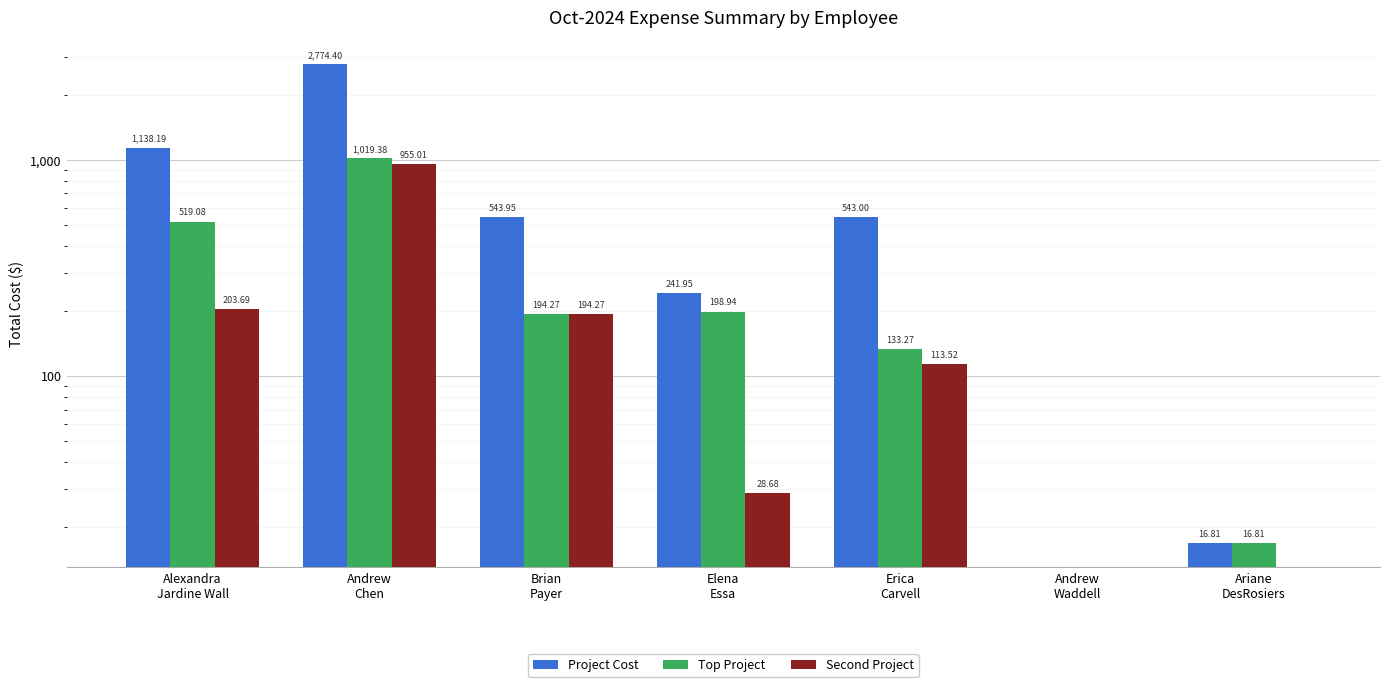

What is the difference between the highest and lowest values at Alexandra
Jardine Wall?

934.5